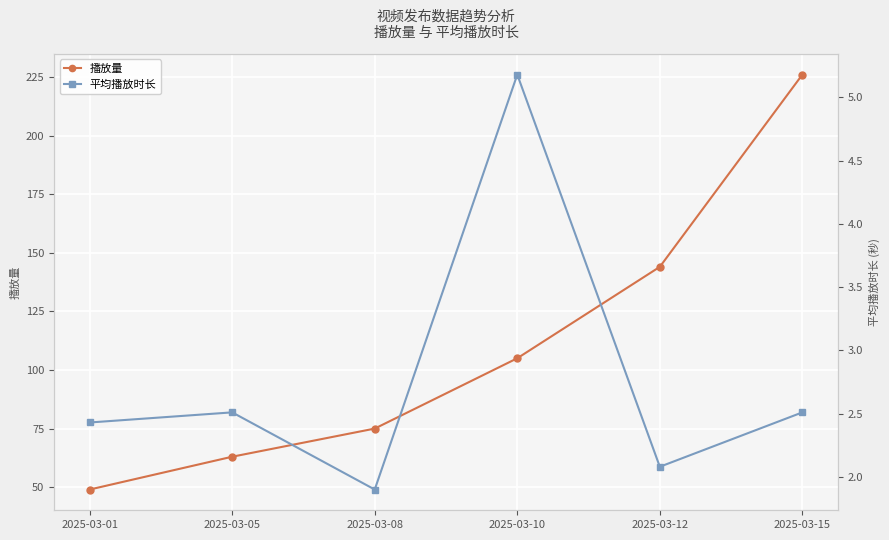

Is it true that 平均播放时长 equals 2.5 at 2025-03-05?

True